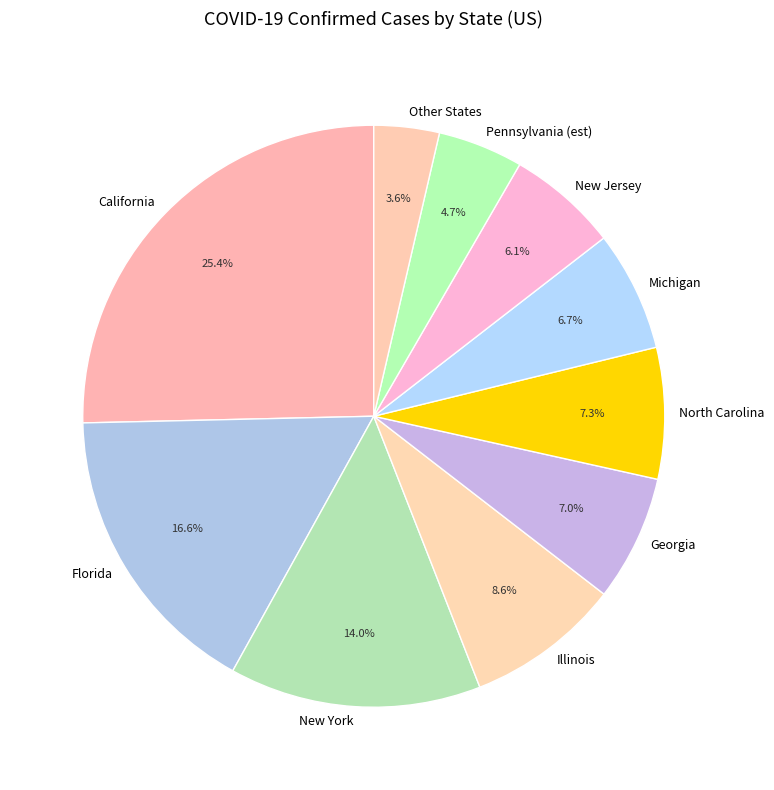

To the nearest percent, what percentage of the pie is Georgia?

7%